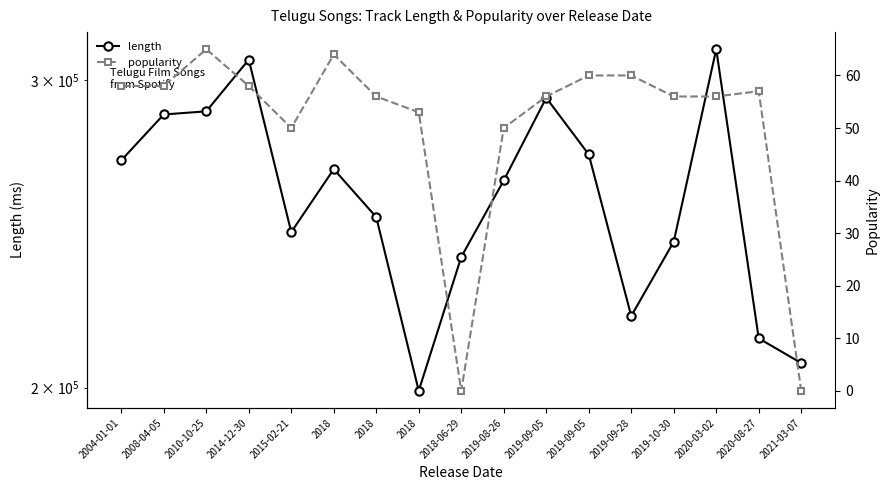

True or false: length has a value of 451223 at 2010-10-25.

False